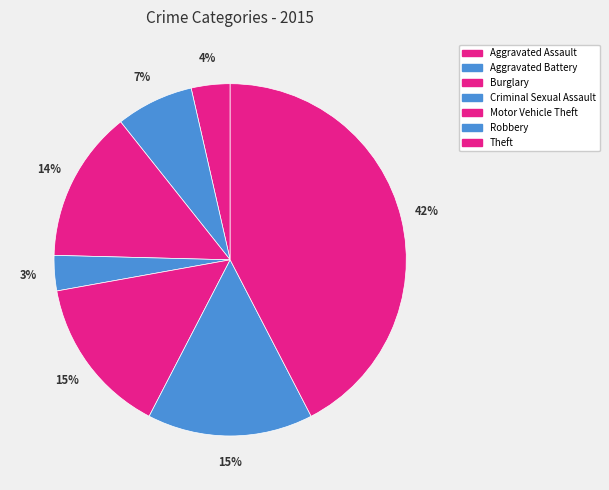

Which slice is the largest?

Theft